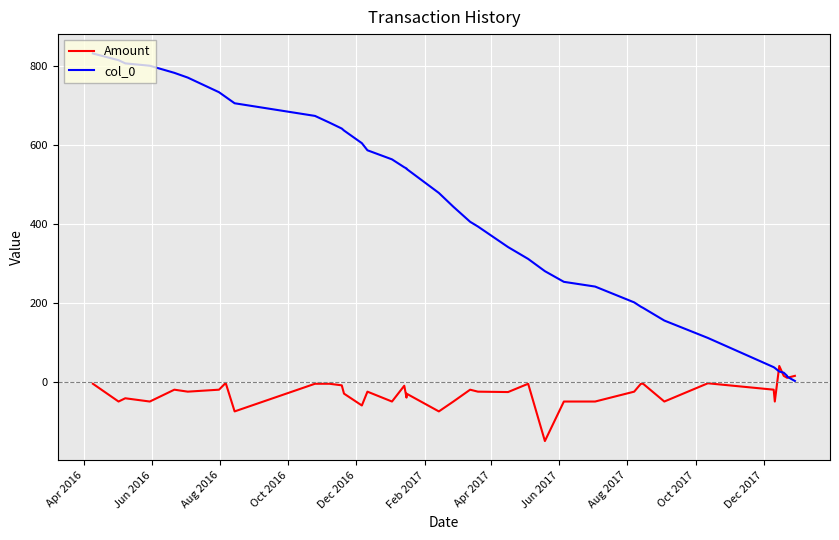

The value of col_0 at Apr 2016 is 831.0. True or false?

True